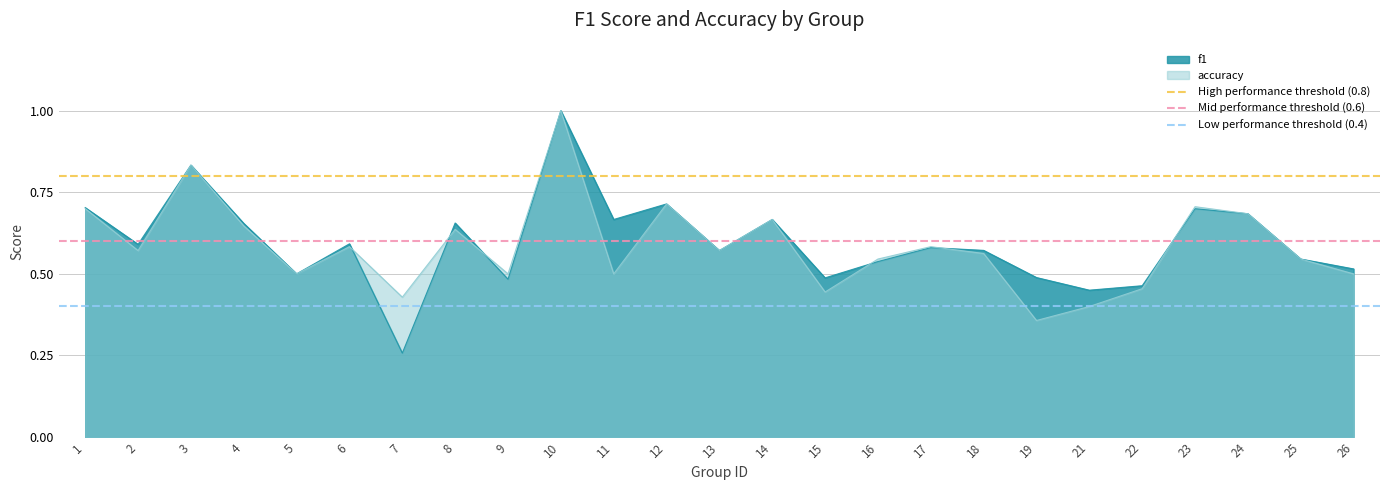

The High performance threshold (0.8) series shows 1.3 at 2. True or false?

False